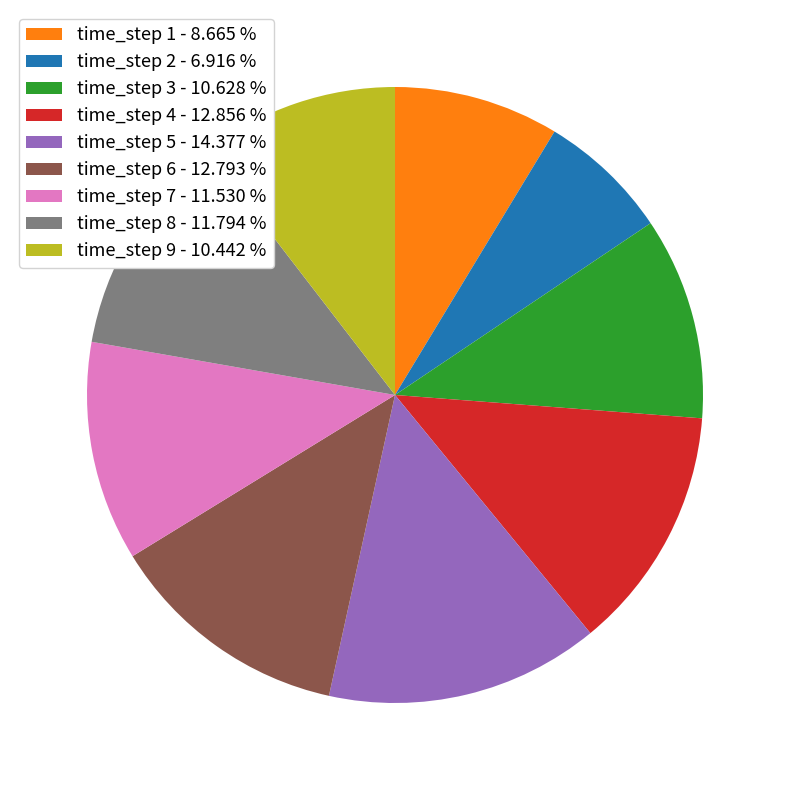

Do time_step 7 - 11.530 % and time_step 9 - 10.442 % together represent more than half of the pie?

No